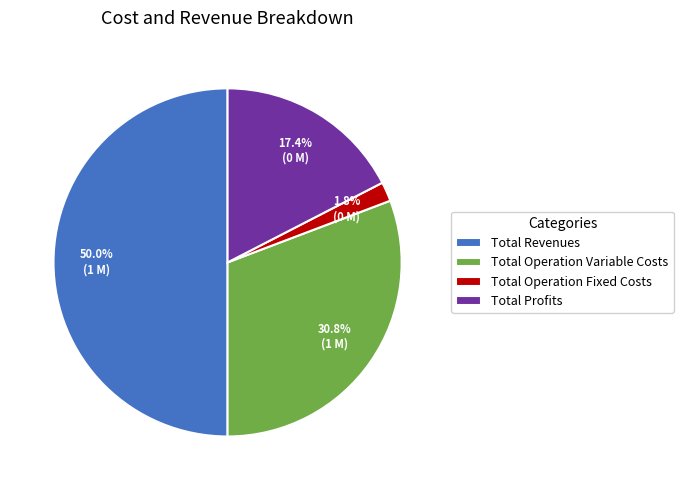

To the nearest percent, what is the average slice percentage?

25%